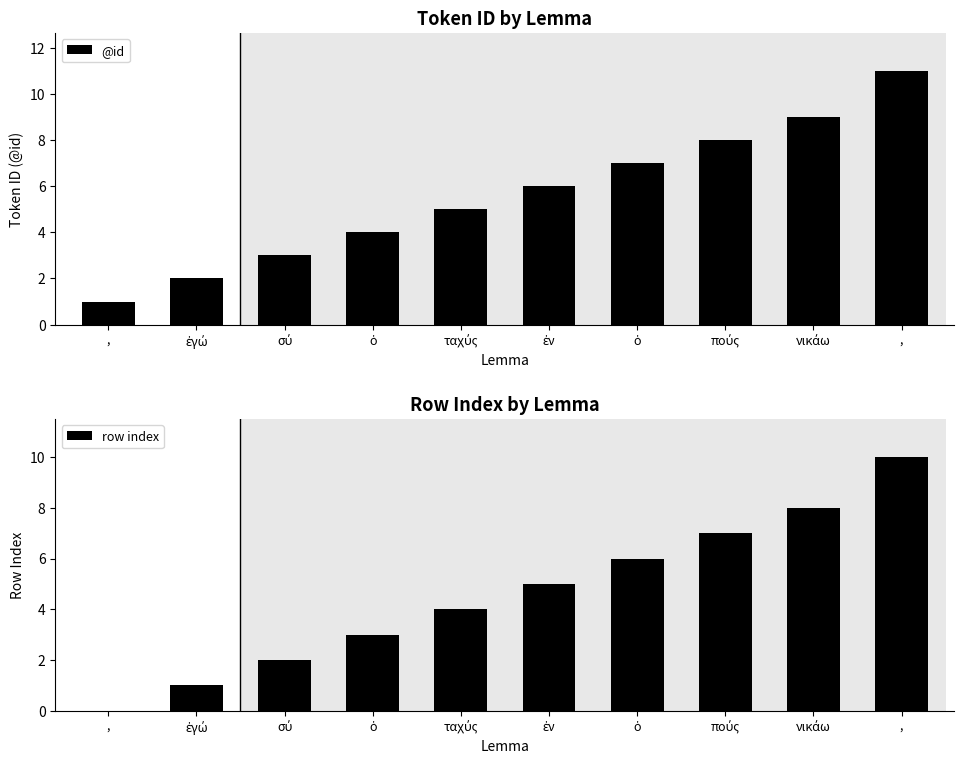

The value of @id at ὁ is 7. True or false?

True